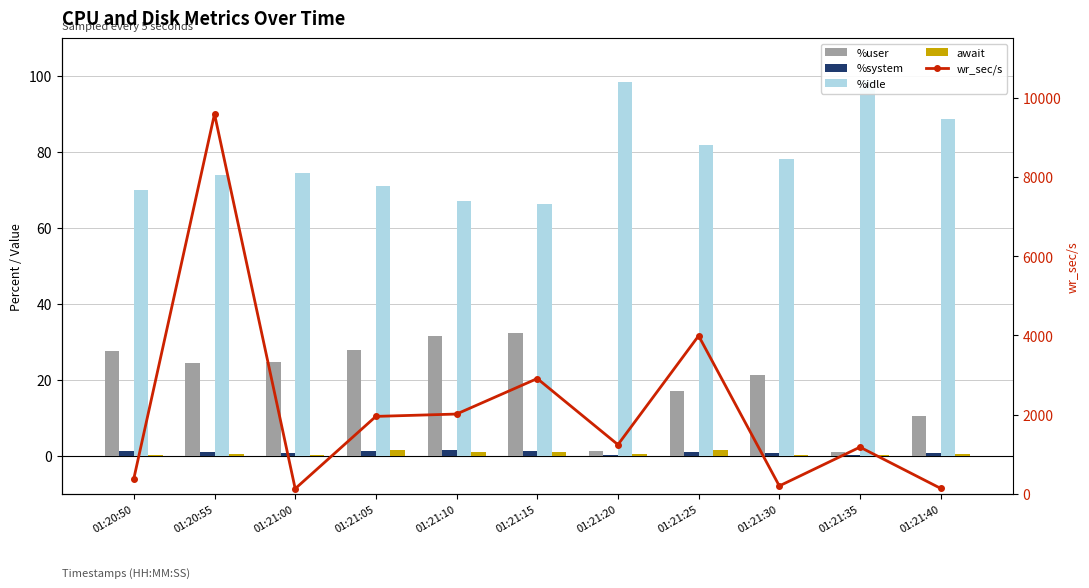

Is it true that %idle equals 117.8 at 01:21:05?

False